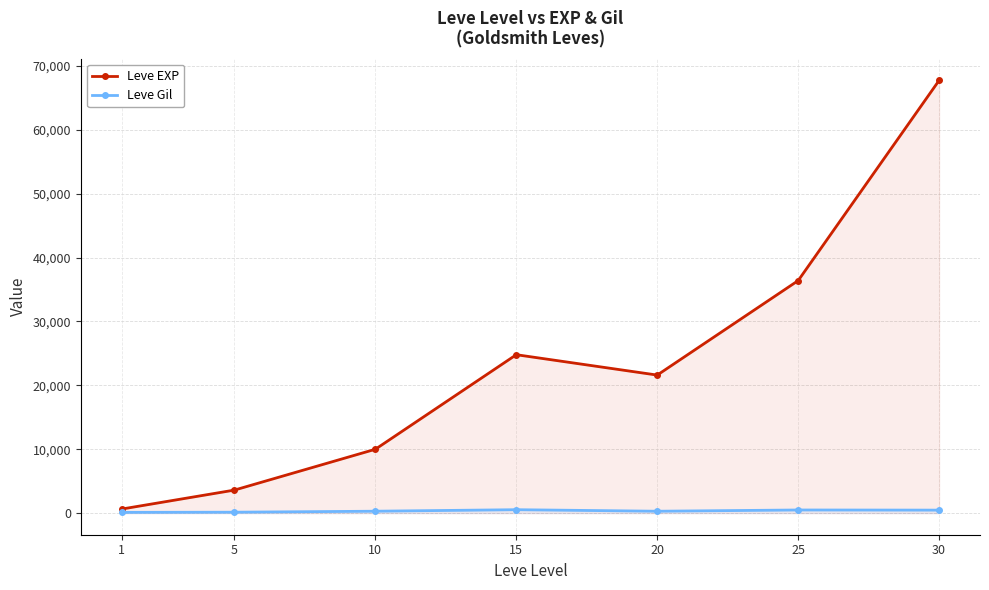

What is the difference between the maximum and minimum values in the Leve EXP series?

67100